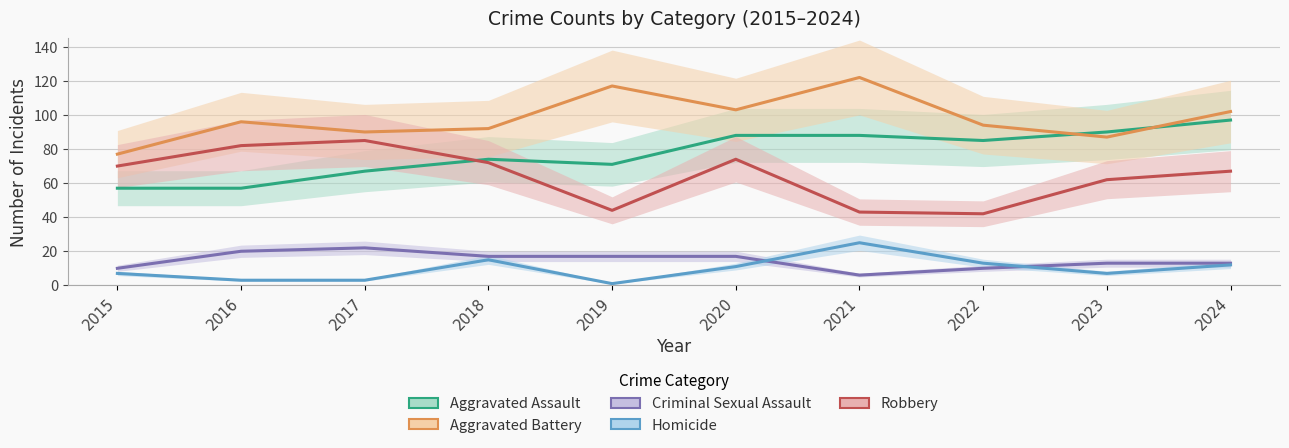

Is it true that Aggravated Battery equals 117 at 2019?

True